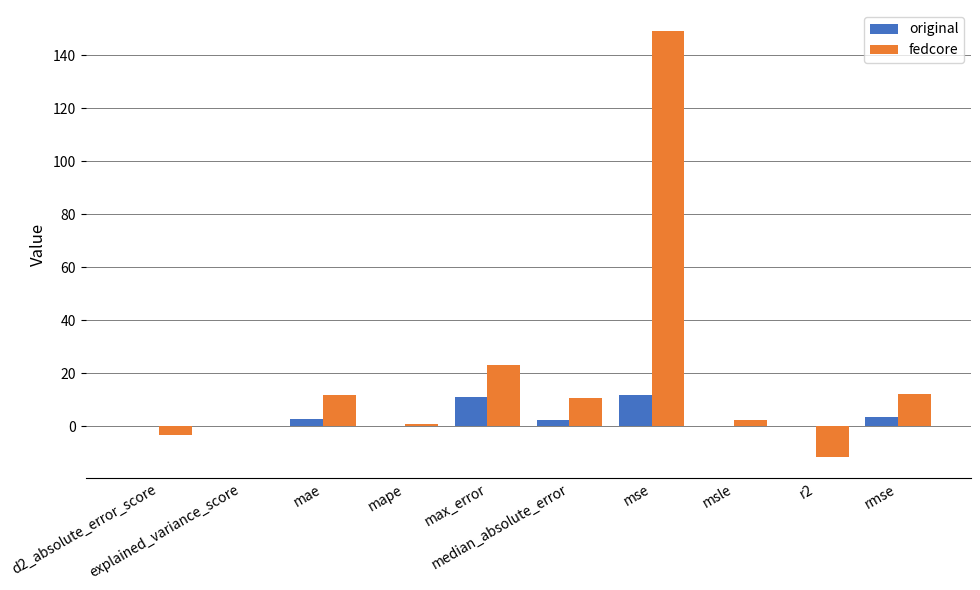

At which label does fedcore first exceed 10?

mae